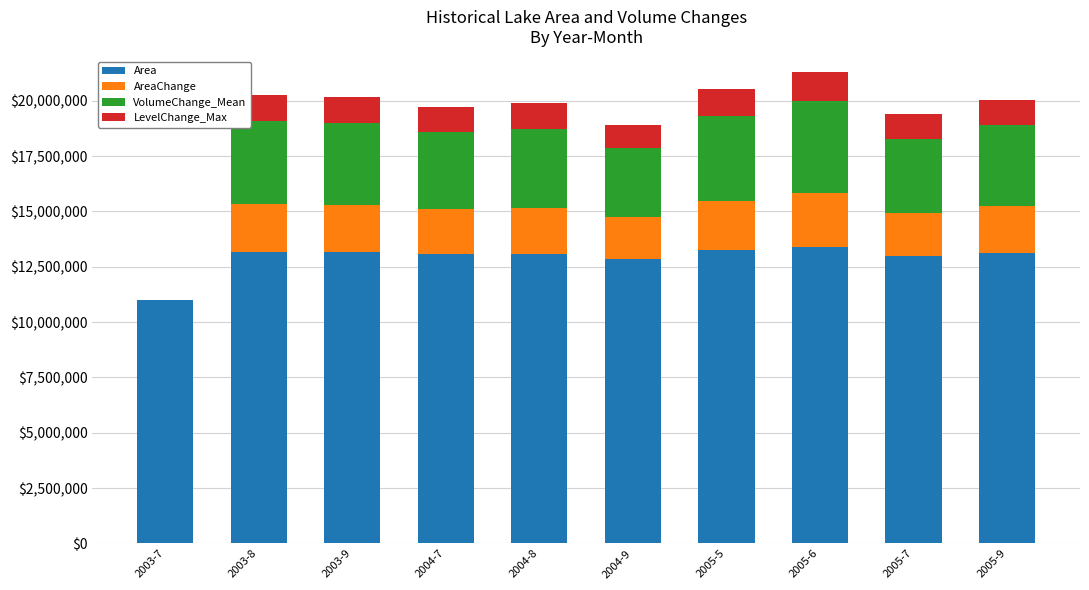

What is the maximum value for Area?

13413600.0